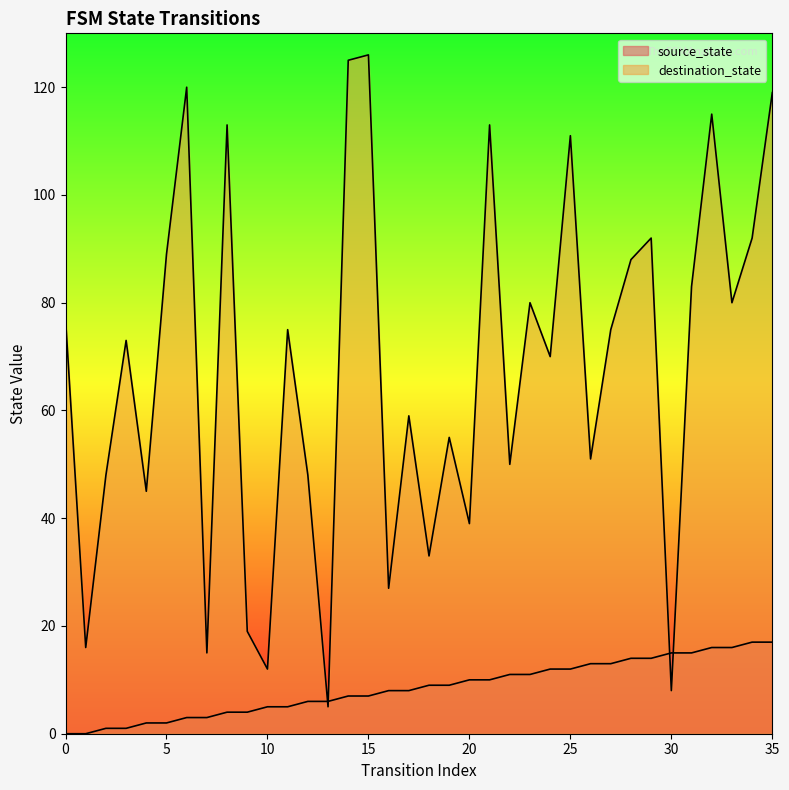

Which series ends up on top after the final intersection of destination_state and source_state?

destination_state